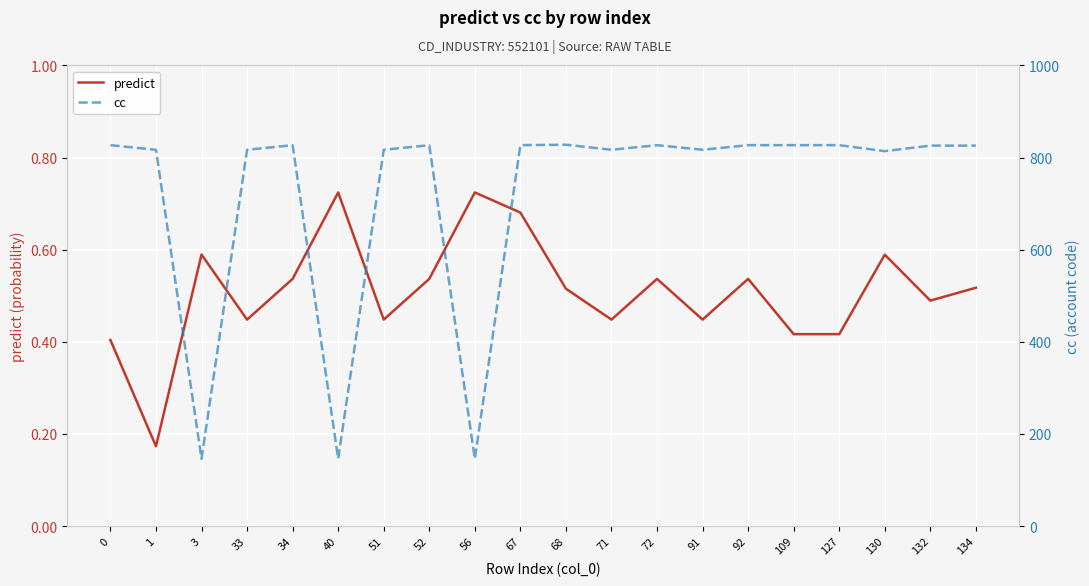

What is the highest value of the predict series?

0.7